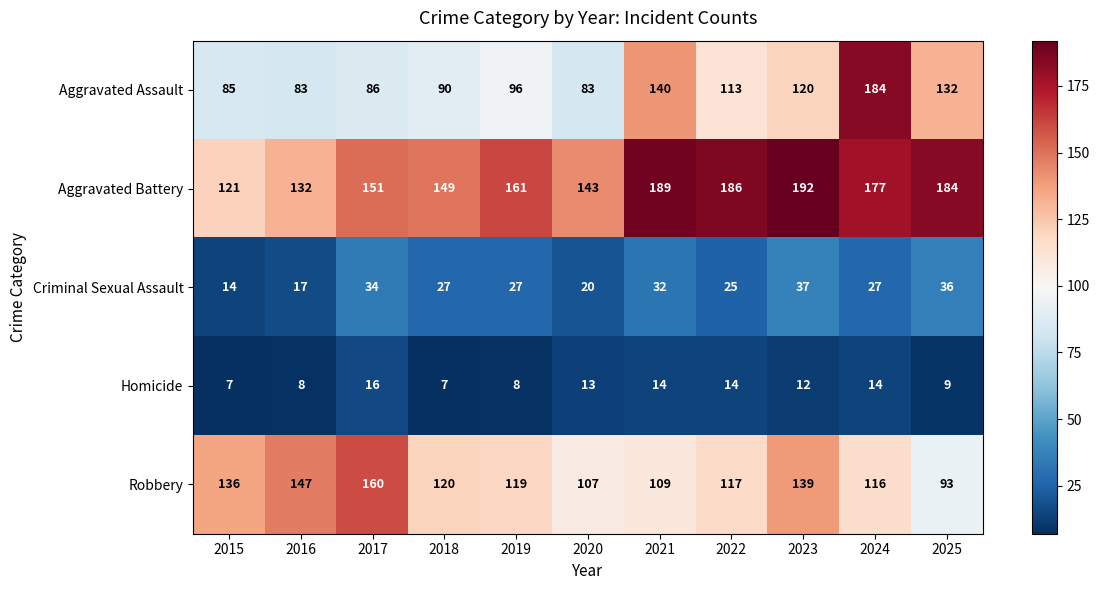

At which label is Robbery closest to 126?

2018